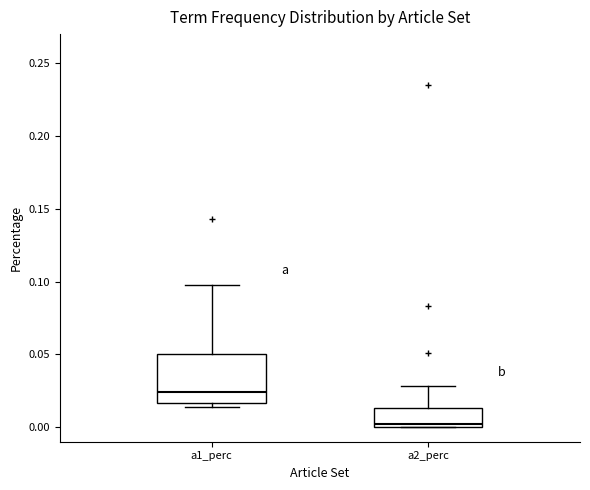

Which box's median line is the highest?

a1_perc